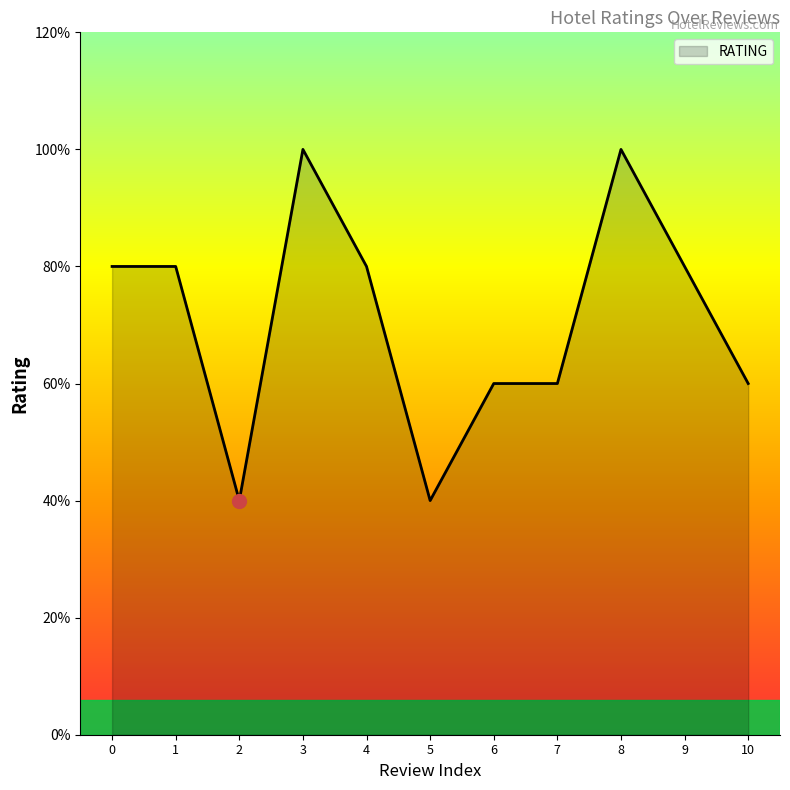

Does the chart have visible grid lines?

No